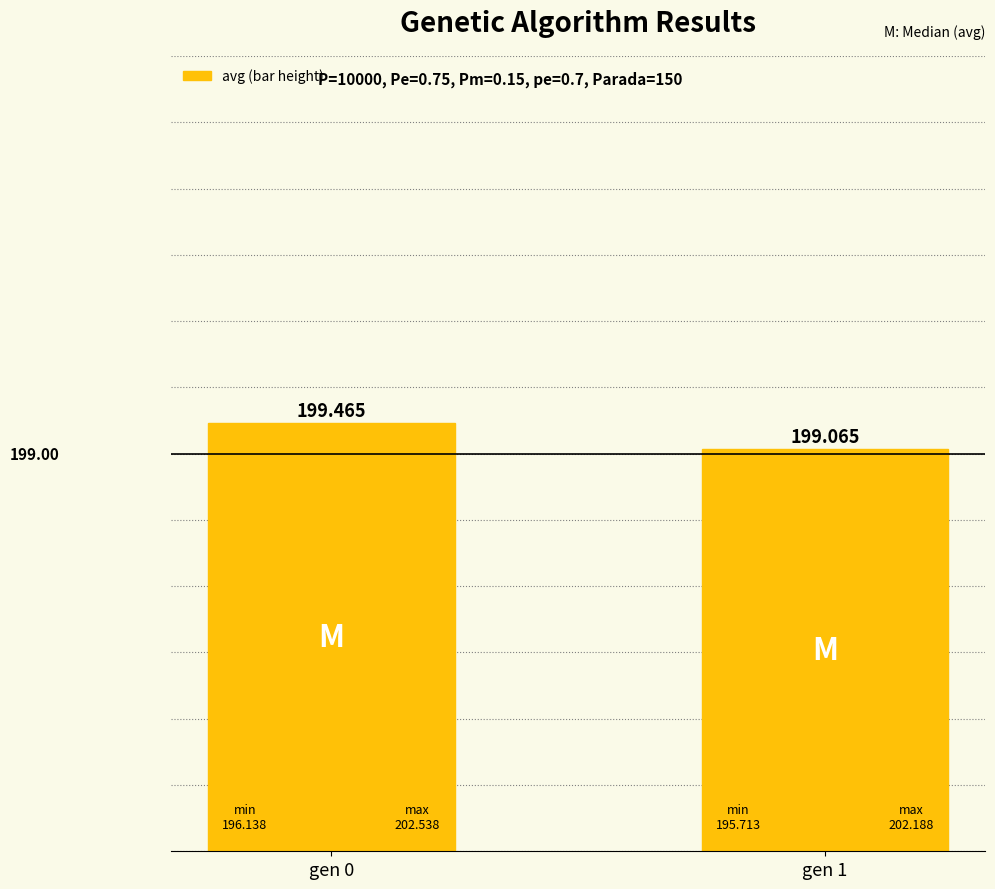

Between gen 1 and gen 0, which is larger?

gen 0